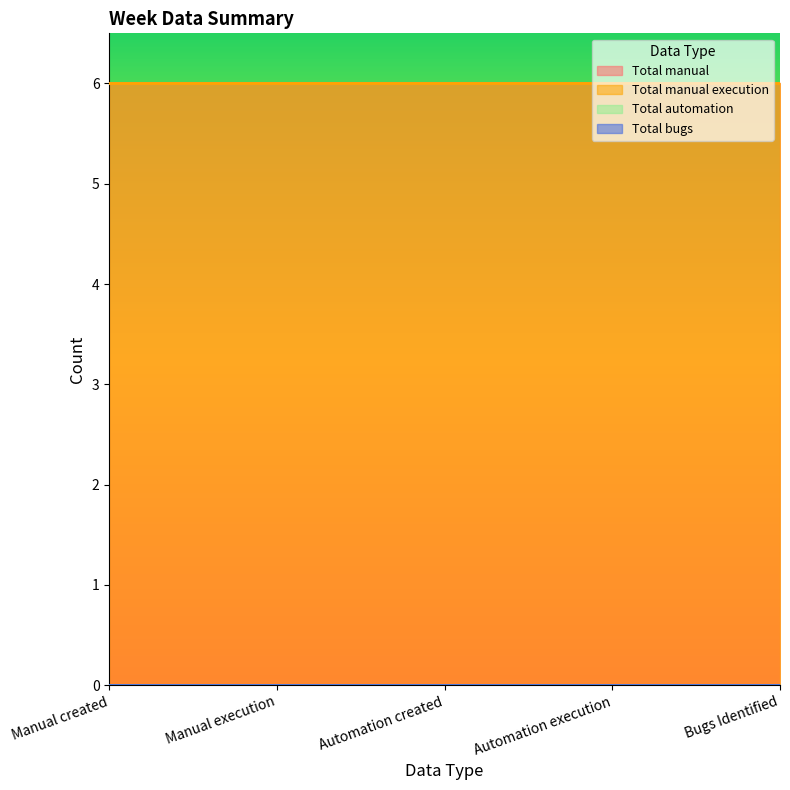

Rank the categories by Total automation value from lowest to highest.

Manual created, Manual execution, Automation created, Automation execution, Bugs Identified